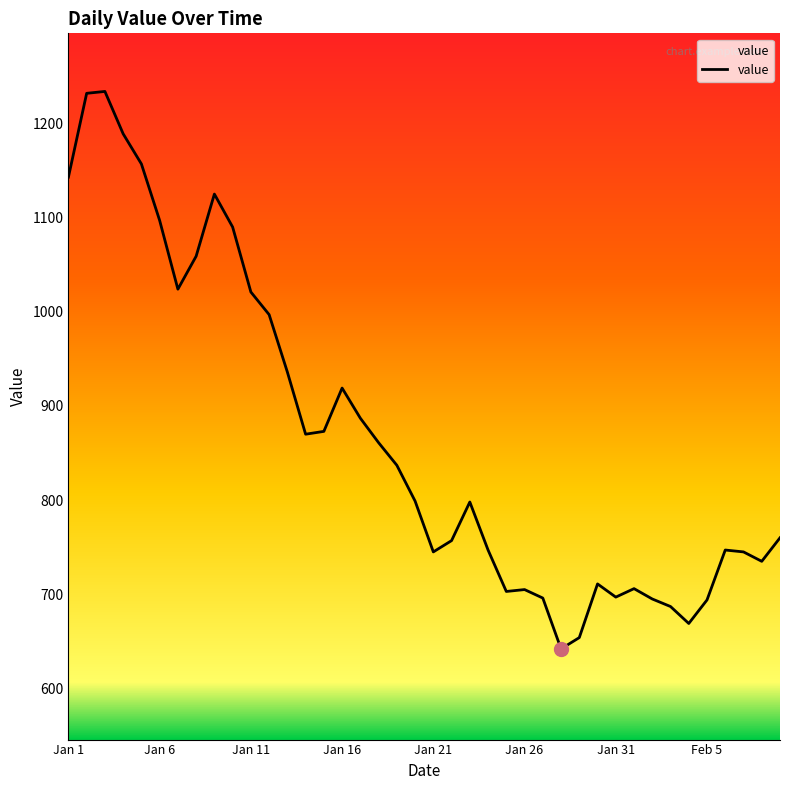

What is the maximum value shown in the chart?

1234